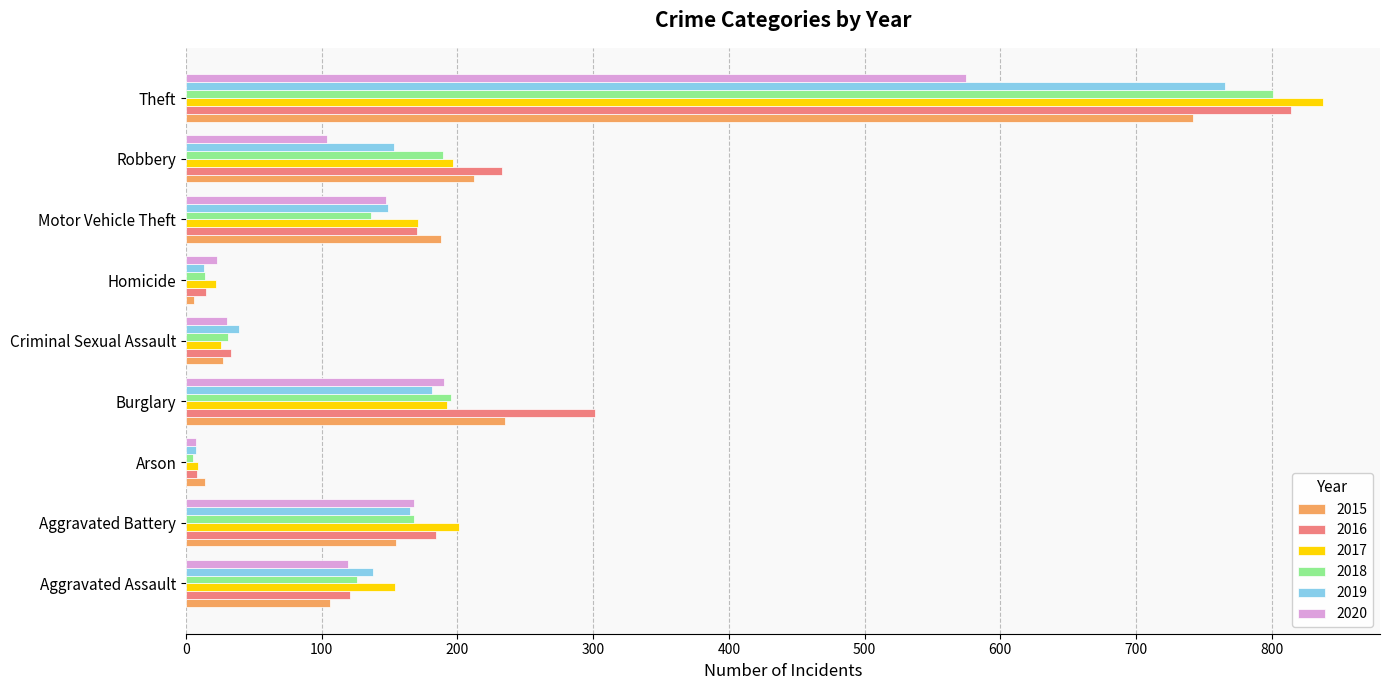

At how many categories does at least one series exceed 749?

1